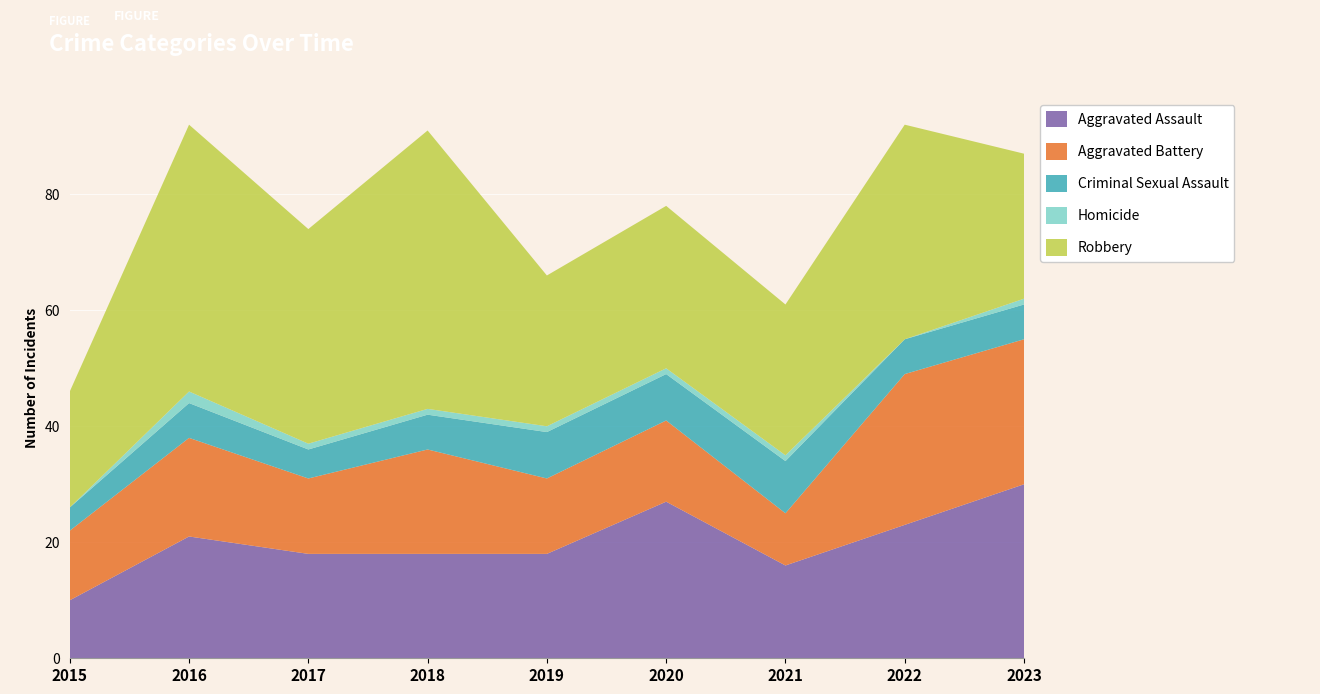

Reading right to left, list all the values displayed in this chart.

Aggravated Assault: 30	23	16	27	18	18	18	21	10
Aggravated Battery: 25	26	9	14	13	18	13	17	12
Criminal Sexual Assault: 6	6	9	8	8	6	5	6	4
Homicide: 1	0	1	1	1	1	1	2	0
Robbery: 25	37	26	28	26	48	37	46	20